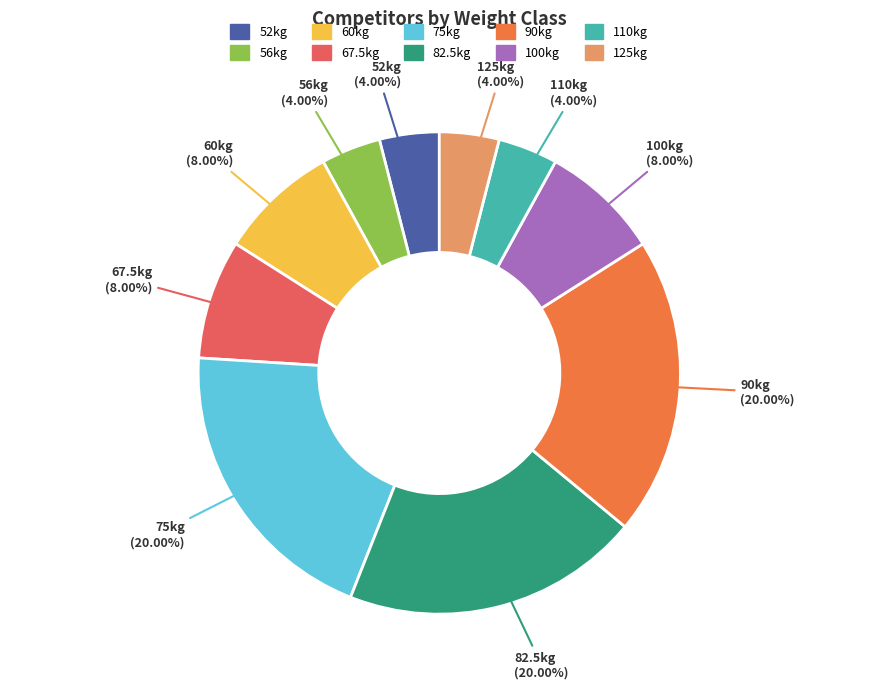

Which has a higher value, 125kg or 75kg?

75kg